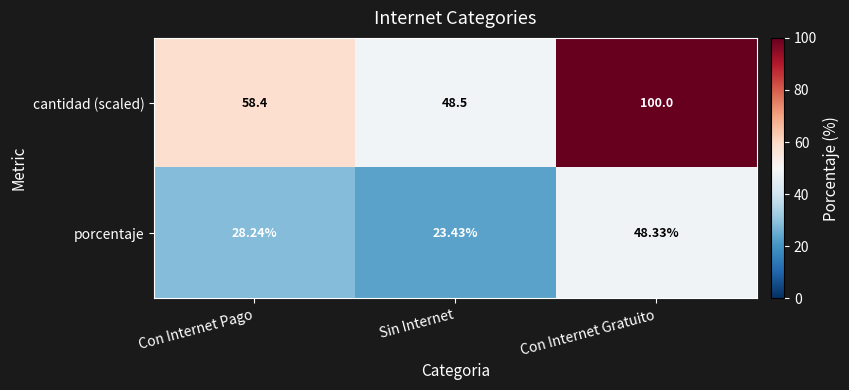

Rank the series by their average value, from highest to lowest.

cantidad (scaled), porcentaje